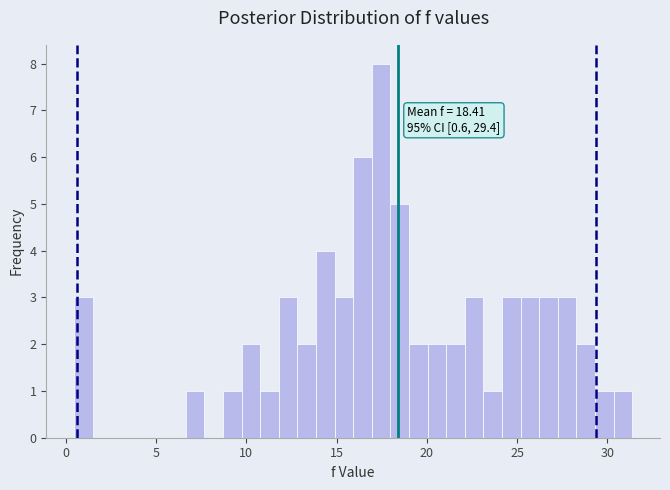

Read against the x-axis, roughly where is the centre of the tallest bar?

17.5